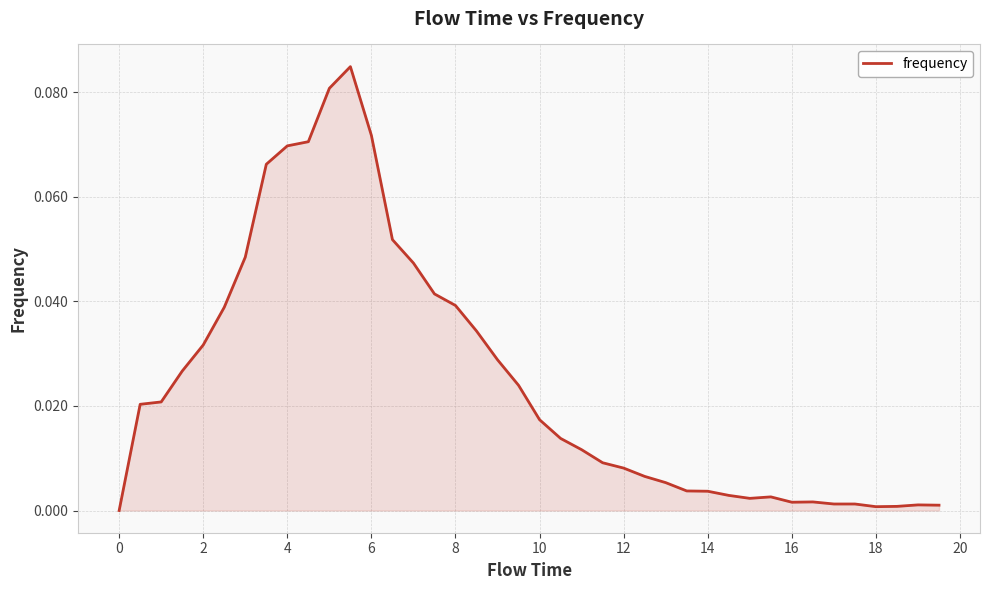

What is the difference between the maximum and minimum values?

0.1